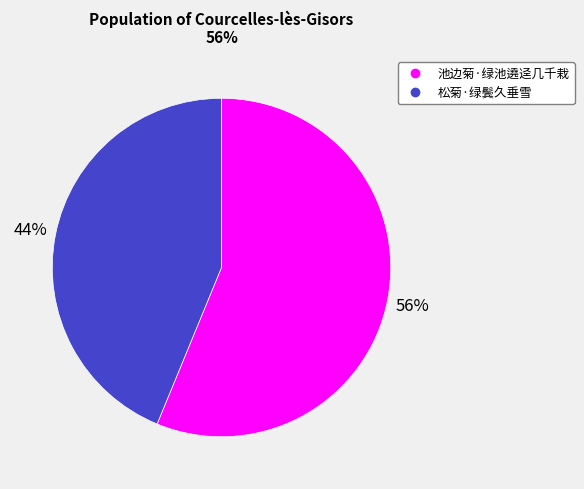

Do 池边菊·绿池遶迳几千栽 and 松菊·绿鬓久垂雪 together represent more than half of the pie?

Yes